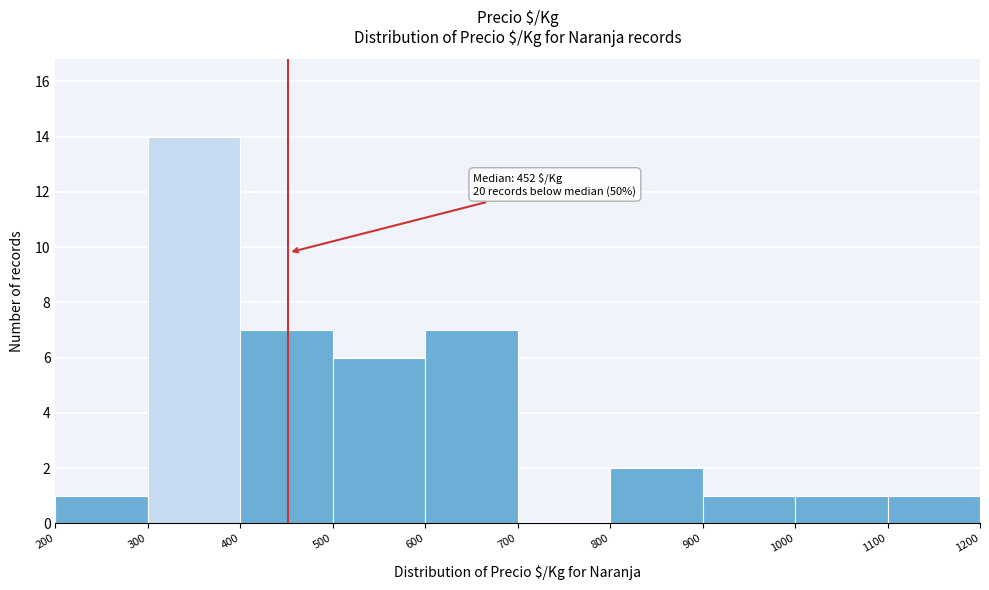

Which range on the x-axis has the tallest bar?

300 to 400